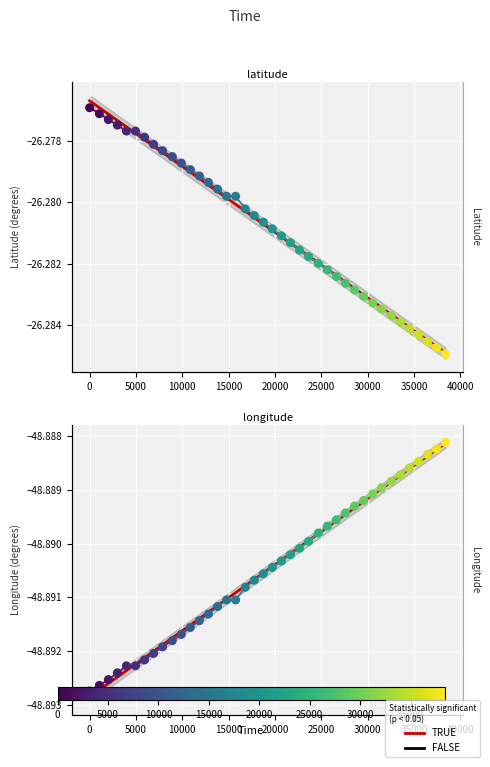

Which series reaches the minimum Y coordinate?

longitude